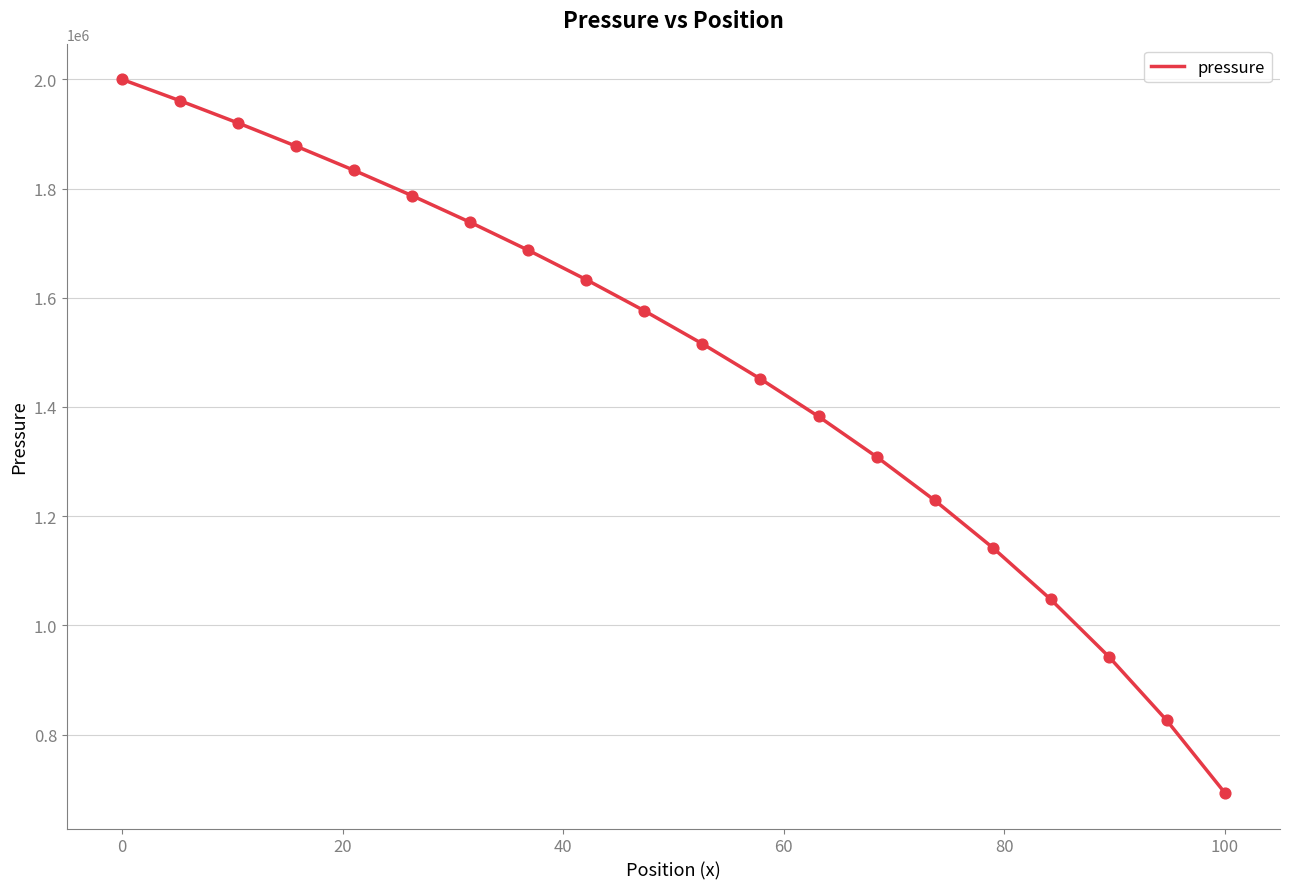

What is the smallest value displayed?

693161.7